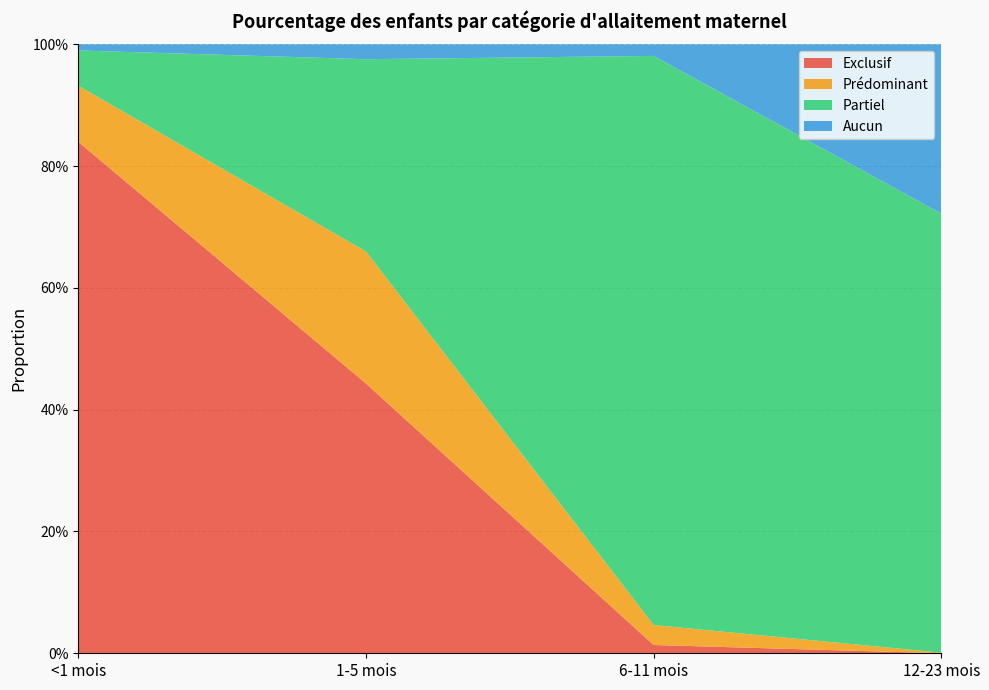

Reading left to right, extract all data points from this chart.

Exclusif: 0.8	0.4	0.0	0.0
Prédominant: 0.1	0.2	0.0	0.0
Partiel: 0.1	0.3	0.9	0.7
Aucun: 0.0	0.0	0.0	0.3